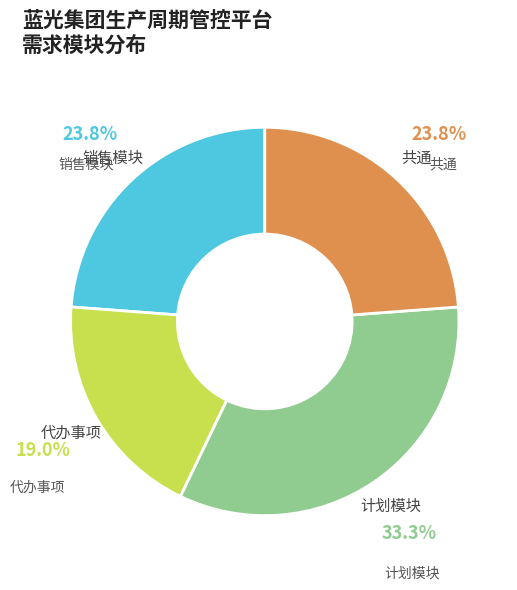

Does any single category account for the majority?

No